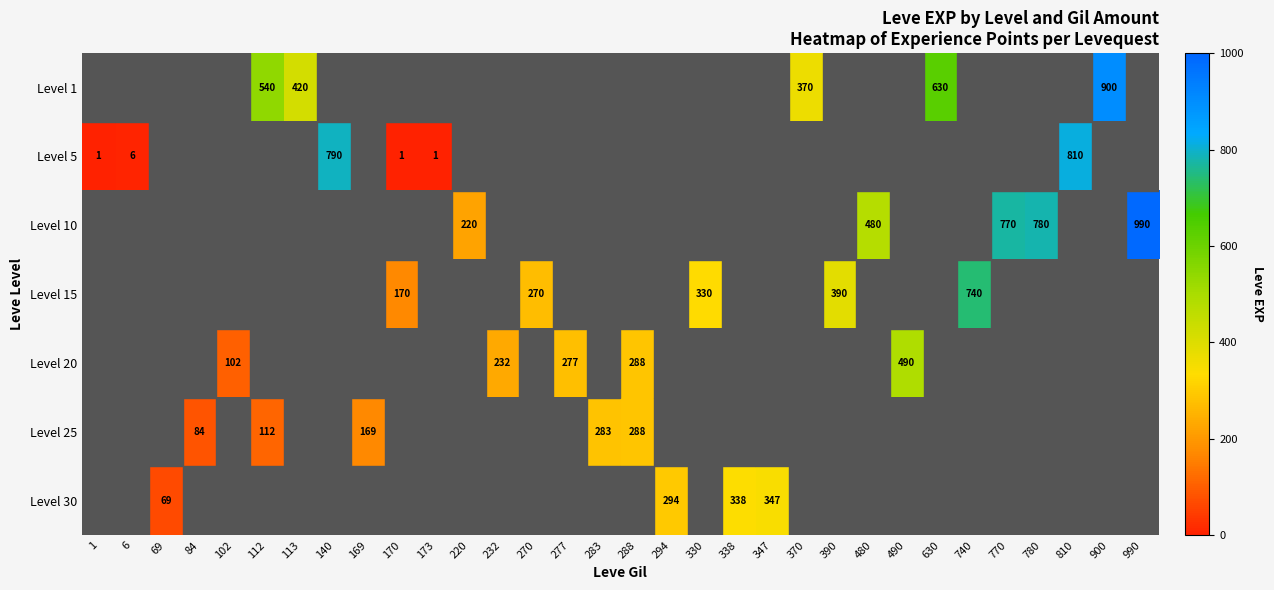

The value of Level 15 at 390 is 176.2. True or false?

False